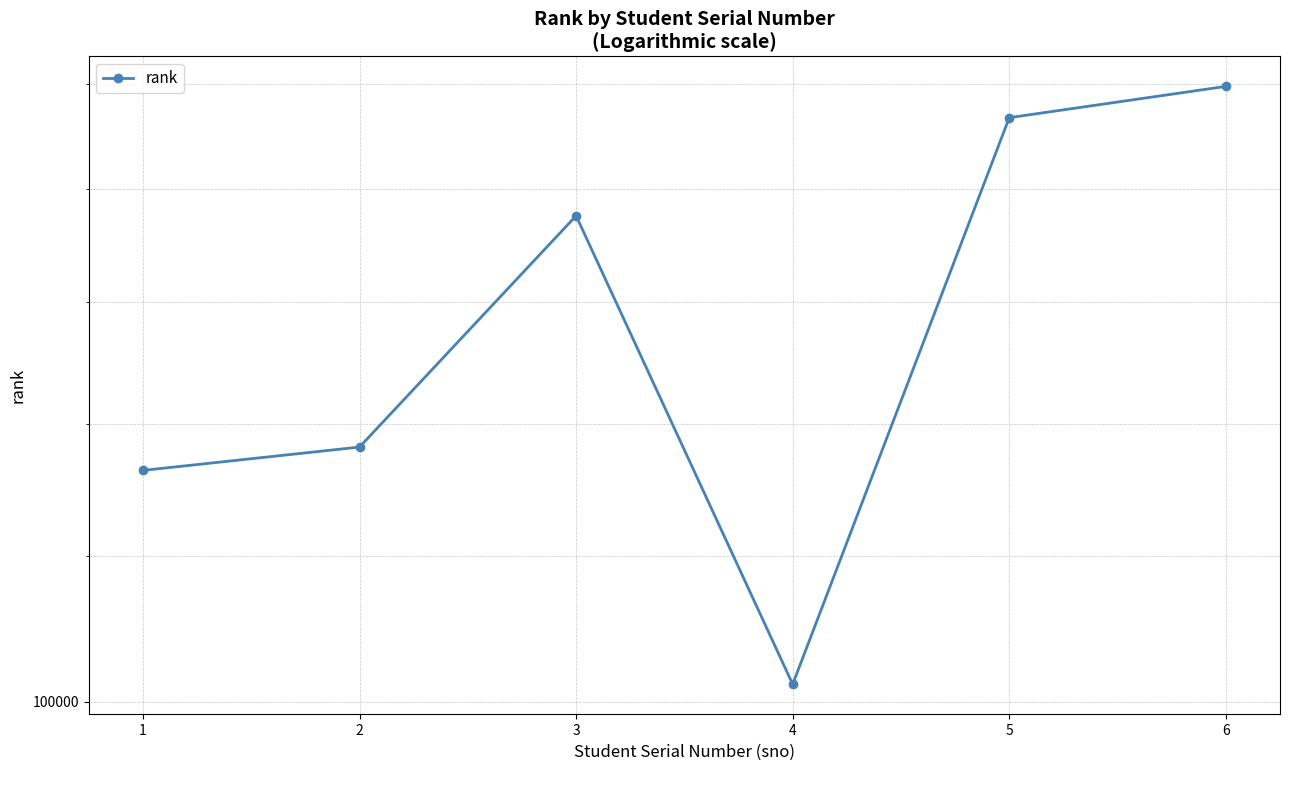

What is the average value?

128308